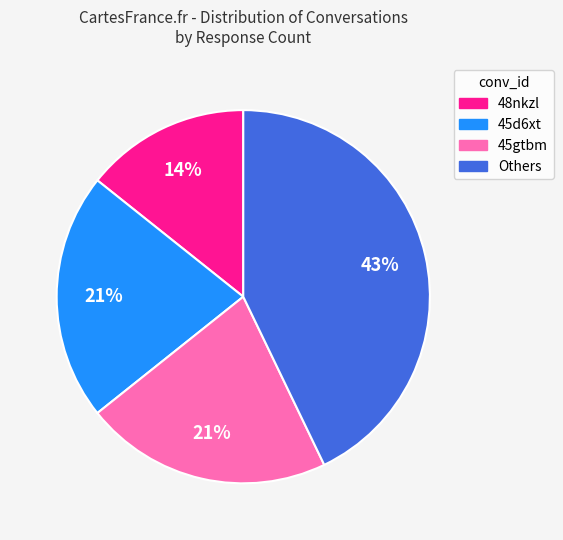

Does any single category account for the majority?

No